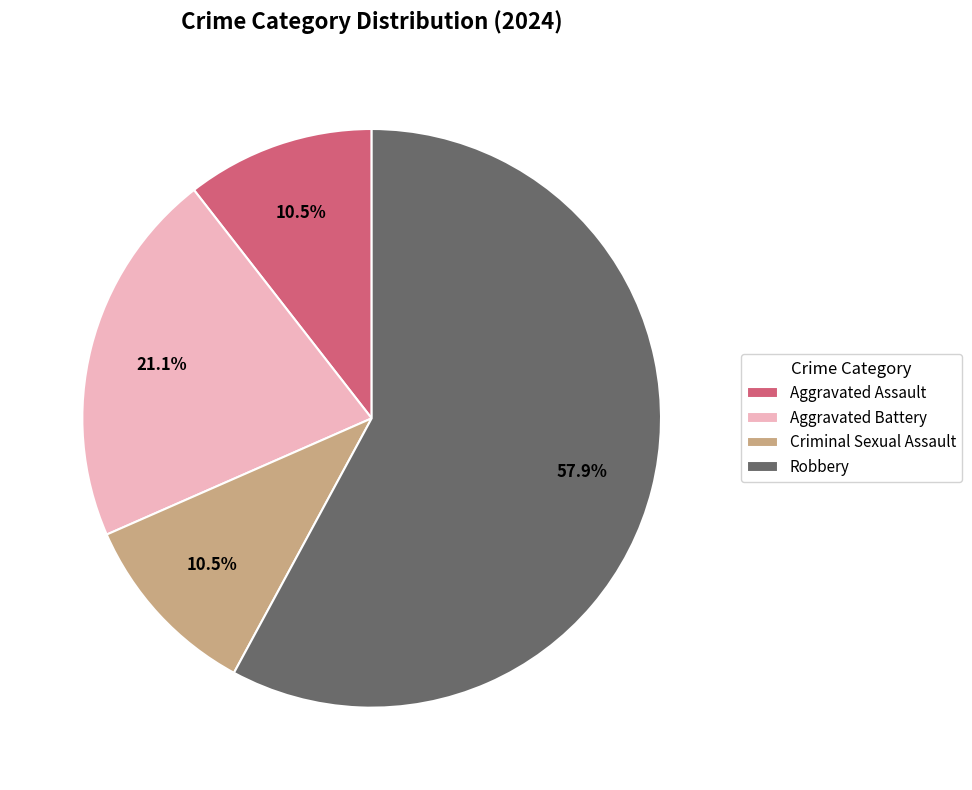

Which slice represents more than half of the pie?

Robbery